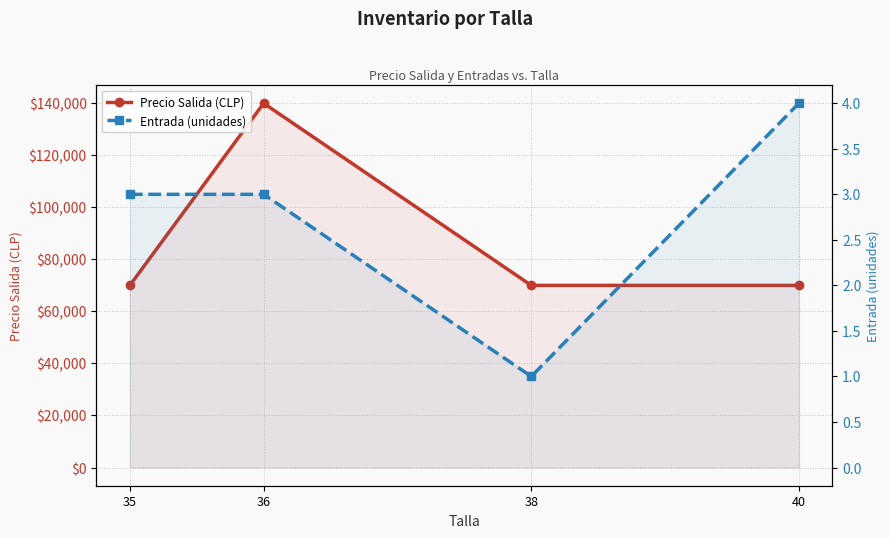

The Precio Salida (CLP) series shows 139800 at 36. True or false?

True